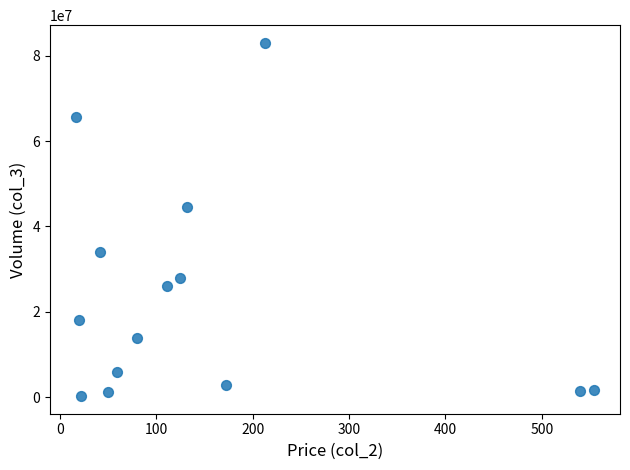

What is the range of Y values (max minus min)?

82843657